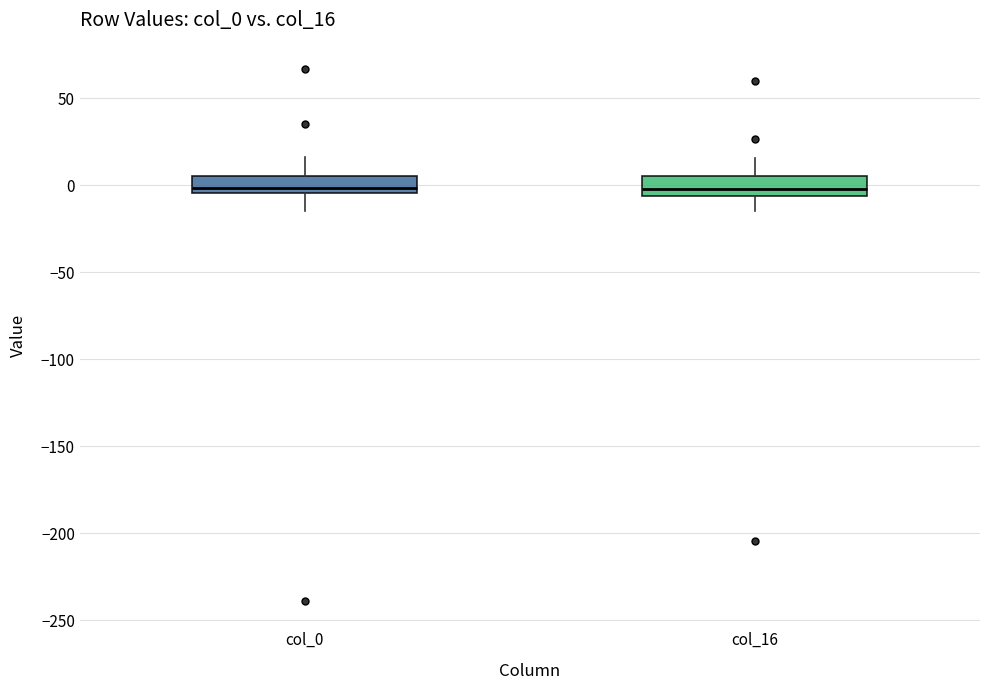

Reading left to right, read every box against the y-axis: the position of its median line, the range the box covers, and the ends of its whiskers. The values are not printed on the chart, so give them approximately, as read against the axis.

col_0: median 0, box -5 to 5, whiskers -15 to 15
col_16: median 0, box -5 to 5, whiskers -15 to 15